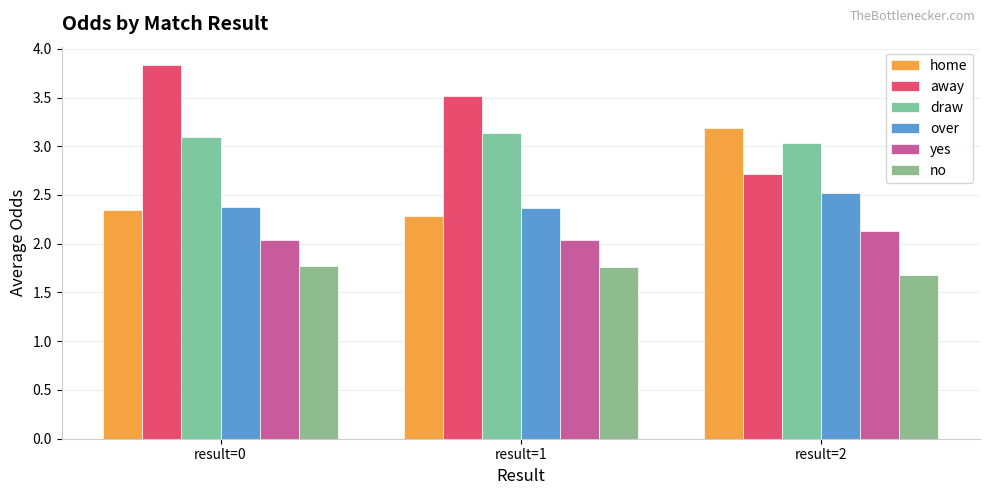

At which category is the sum across all series the highest?

result=0